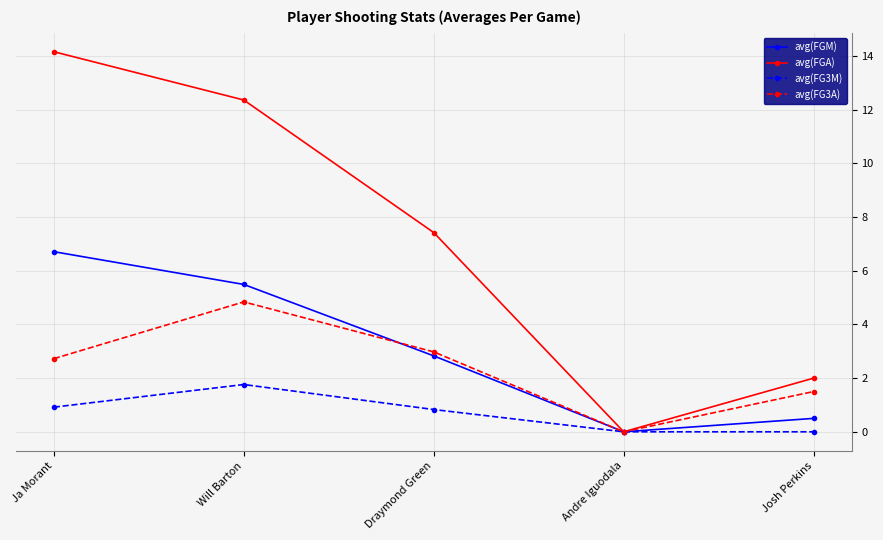

The value of avg(FG3M) at Andre Iguodala is -0.9. True or false?

False